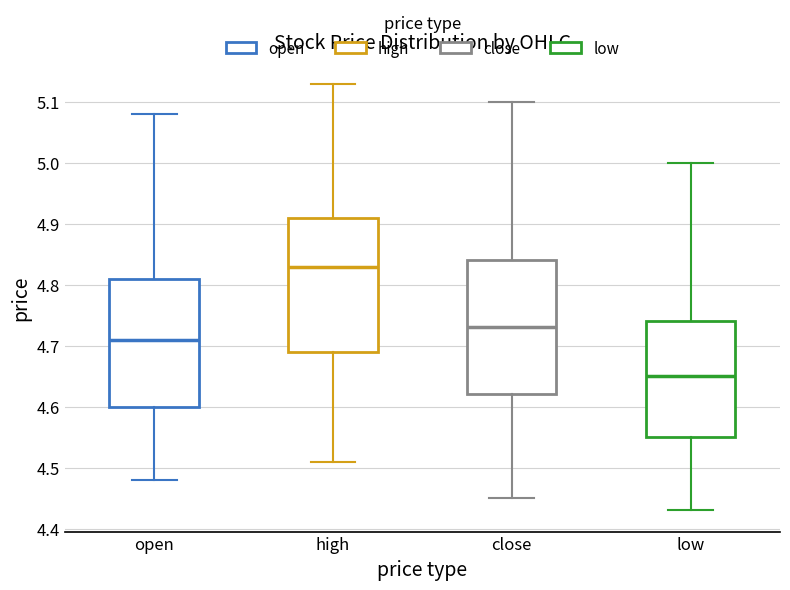

Reading left to right, read every box against the y-axis: the position of its median line, the range the box covers, and the ends of its whiskers. The values are not printed on the chart, so give them approximately, as read against the axis.

open: median 4.71, box 4.60 to 4.81, whiskers 4.48 to 5.08
high: median 4.83, box 4.69 to 4.91, whiskers 4.51 to 5.13
close: median 4.73, box 4.62 to 4.84, whiskers 4.45 to 5.10
low: median 4.65, box 4.55 to 4.74, whiskers 4.43 to 5.00